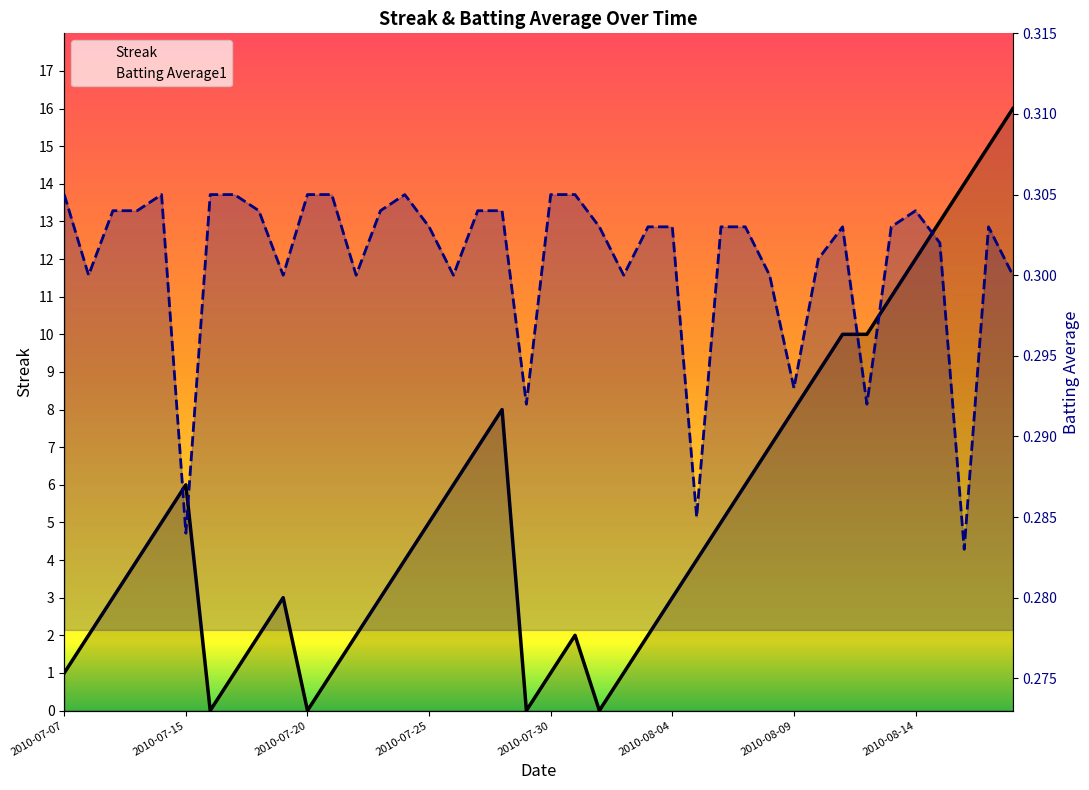

Rank the series by their maximum value, from lowest to highest.

Batting Average1, Streak